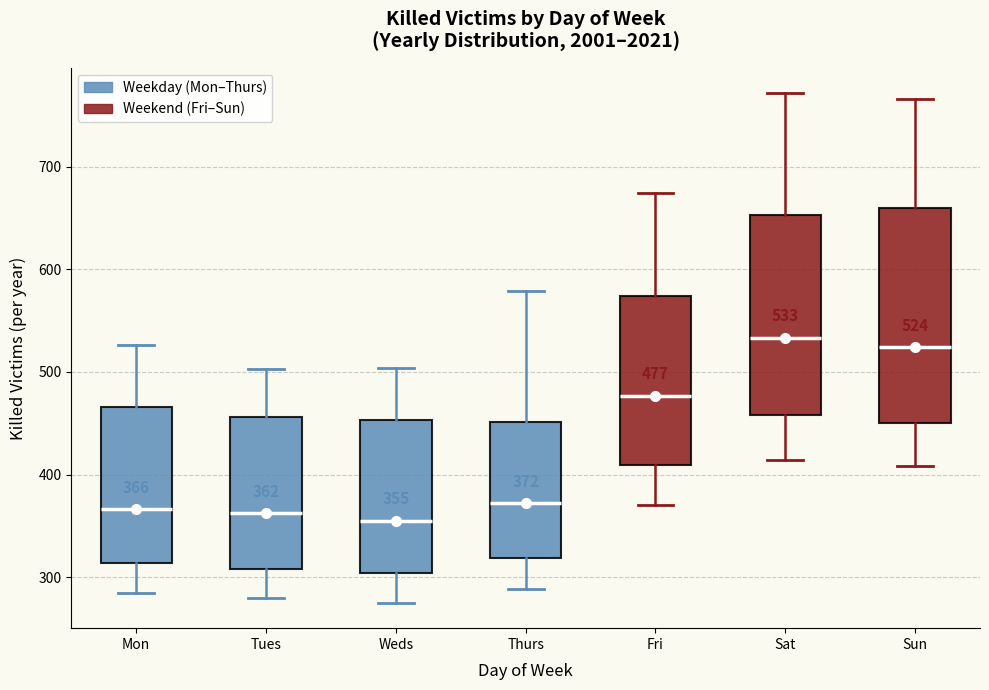

Which box is the tallest, from its lower edge to its upper edge?

Sun